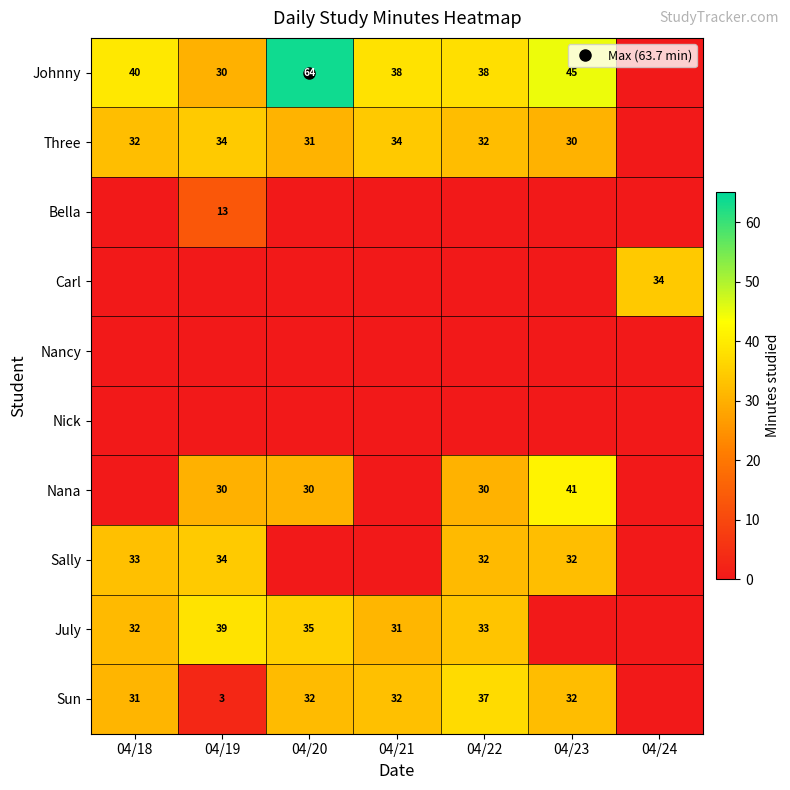

What is the maximum value shown in the chart?

63.7